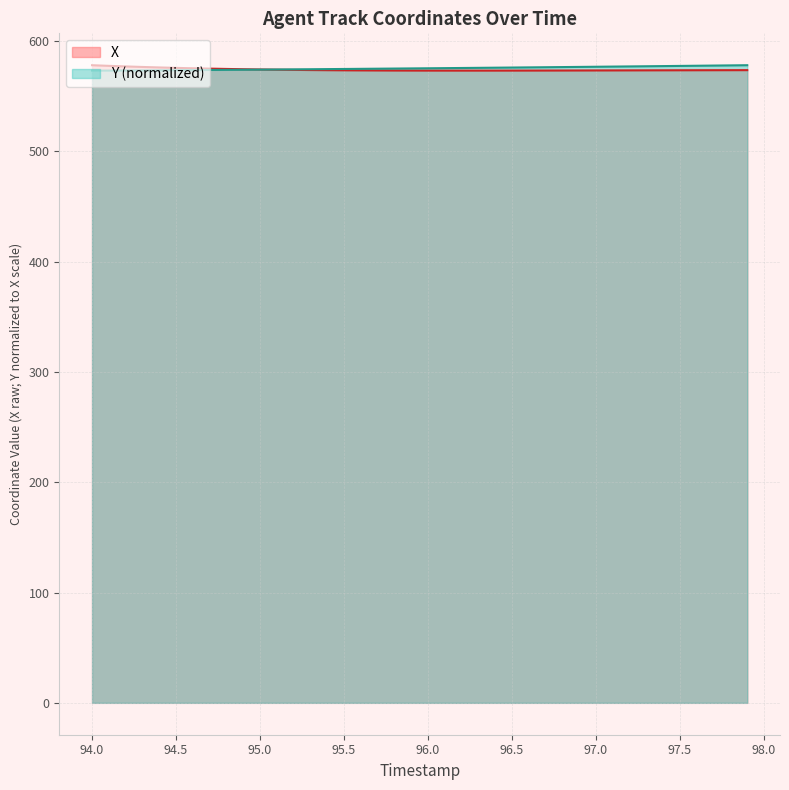

What is the average value of the X series?

574.0